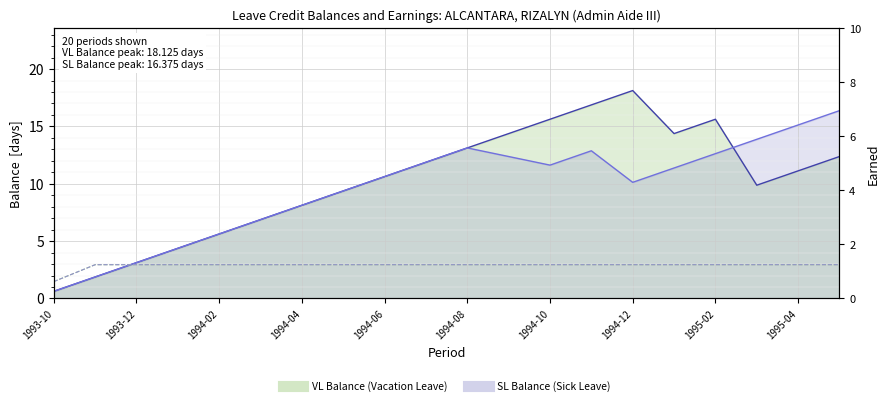

True or false: VL Balance and SL Balance intersect in this chart.

True